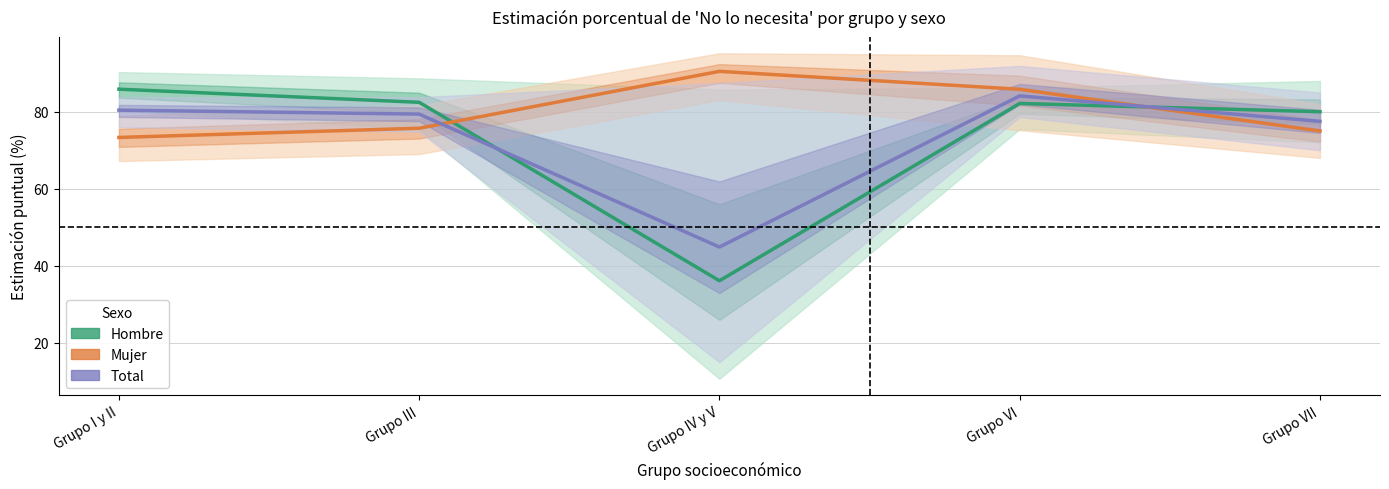

List the series in order of their peak value, lowest first.

Total, Hombre, Mujer